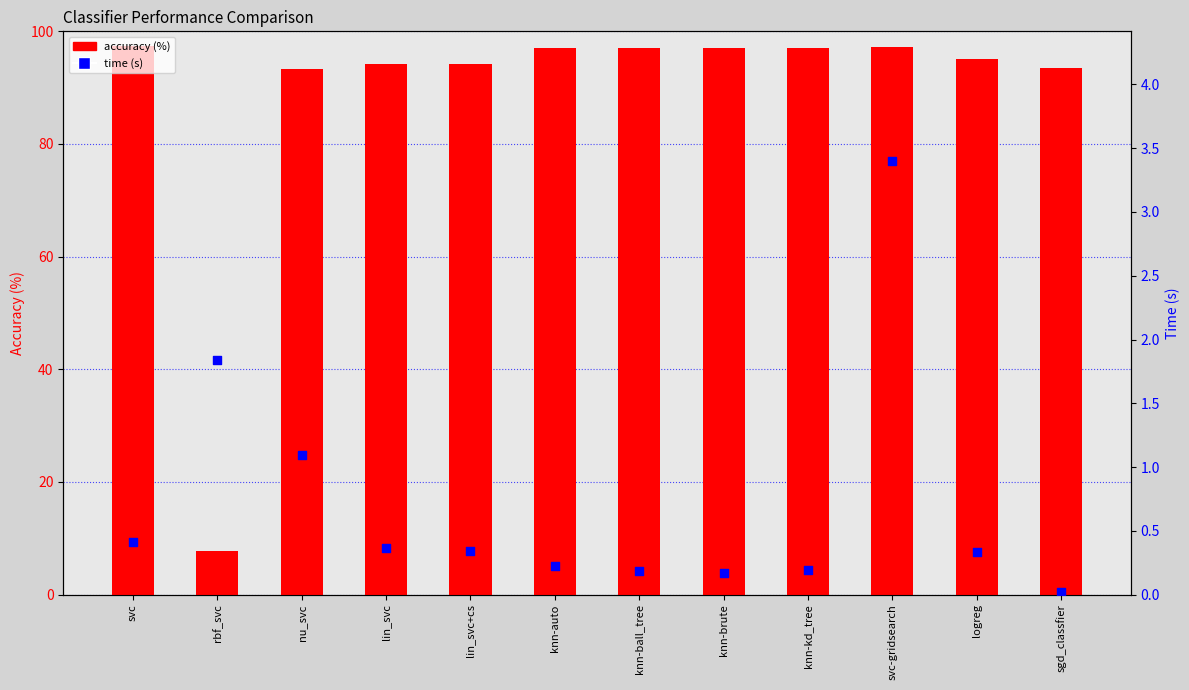

Is the value of accuracy (%) at knn-ball_tree greater than the value of time (s) at knn-kd_tree?

Yes